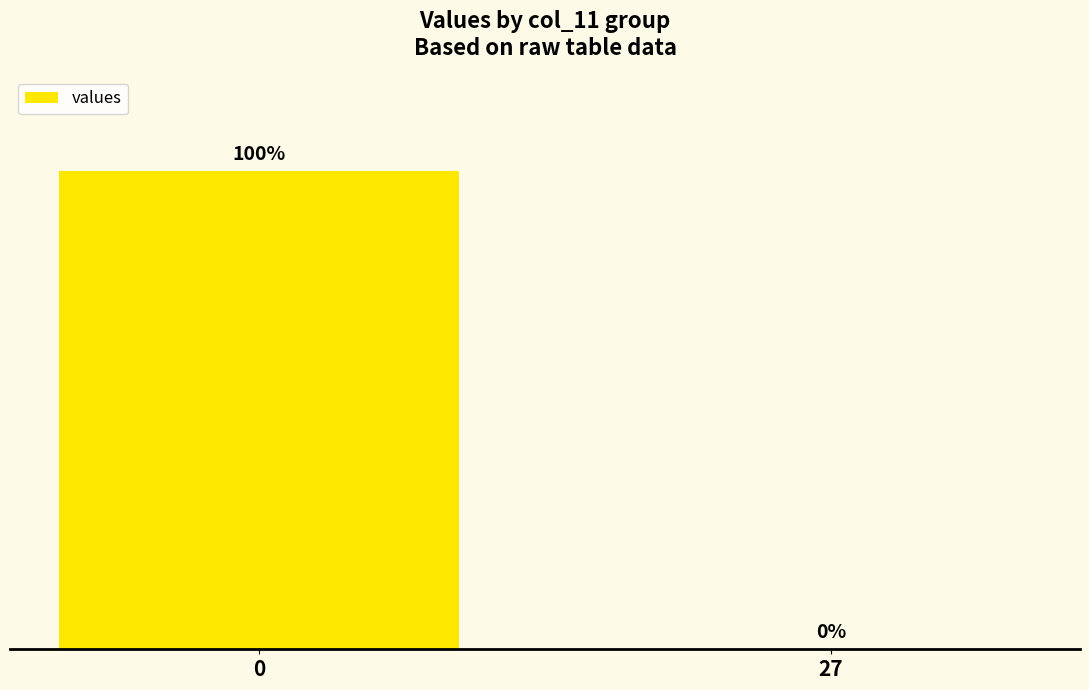

Reading left to right, extract all data points from this chart.

0=100	27=0